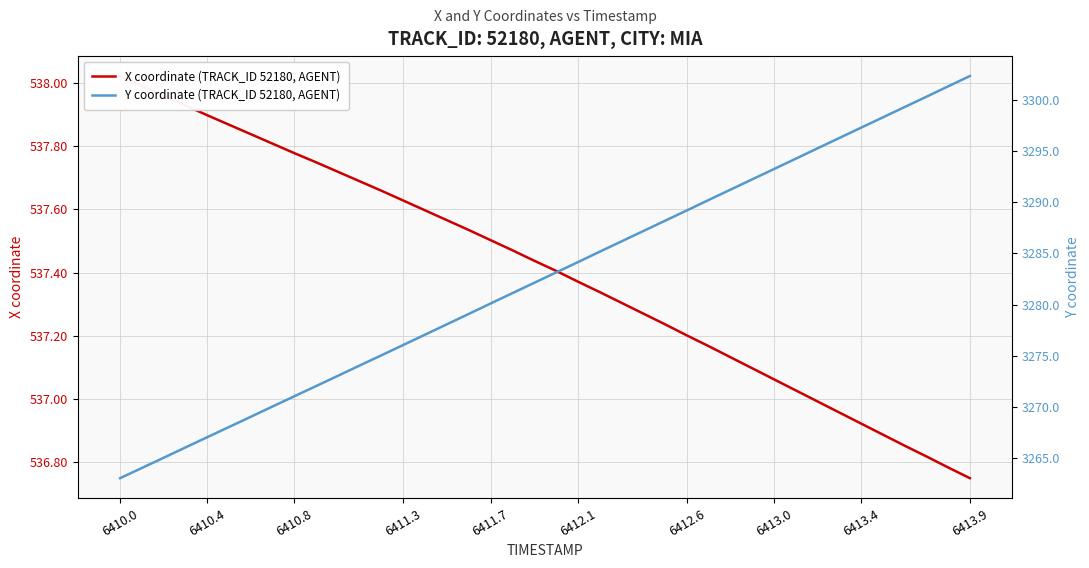

How many data points in Y coordinate (TRACK_ID 52180, AGENT) are above 3283?

20